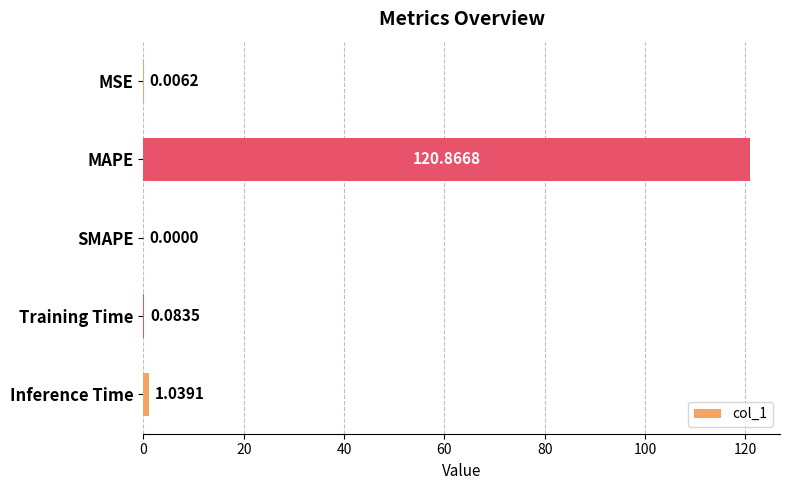

What is the sum of all values?

122.0